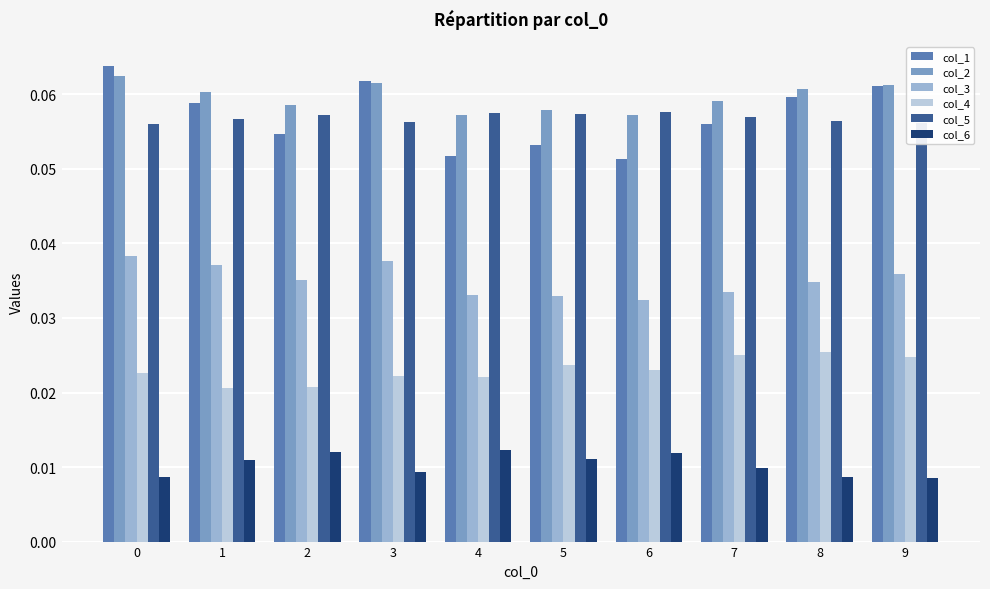

Between 3 and 6, which series saw the biggest shift?

col_1